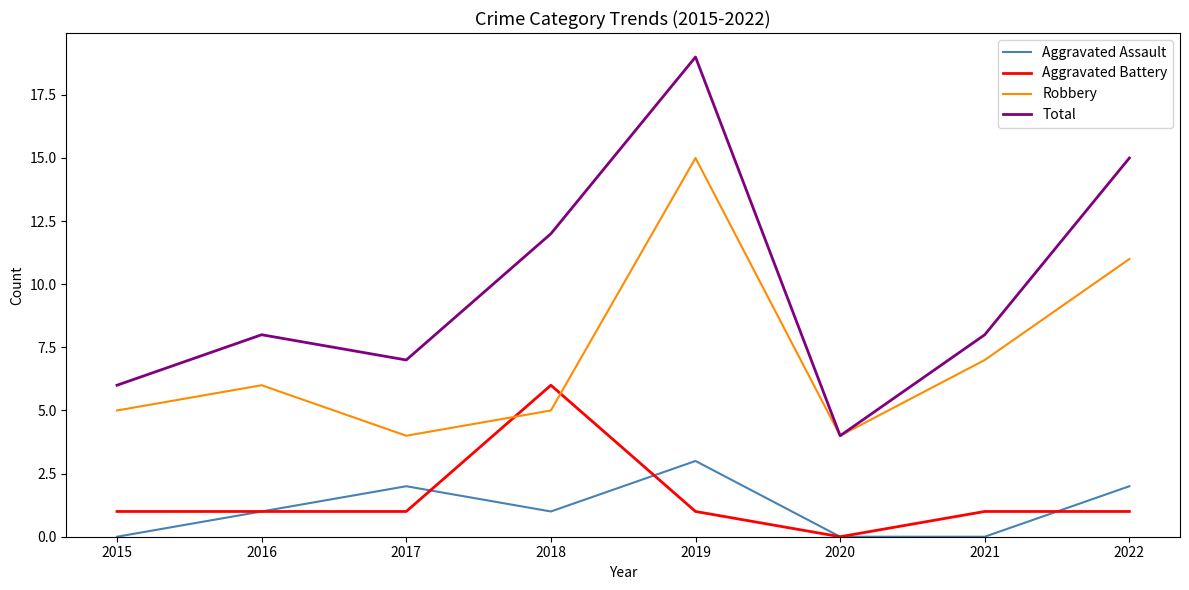

At which category does Robbery reach its first local valley?

2017